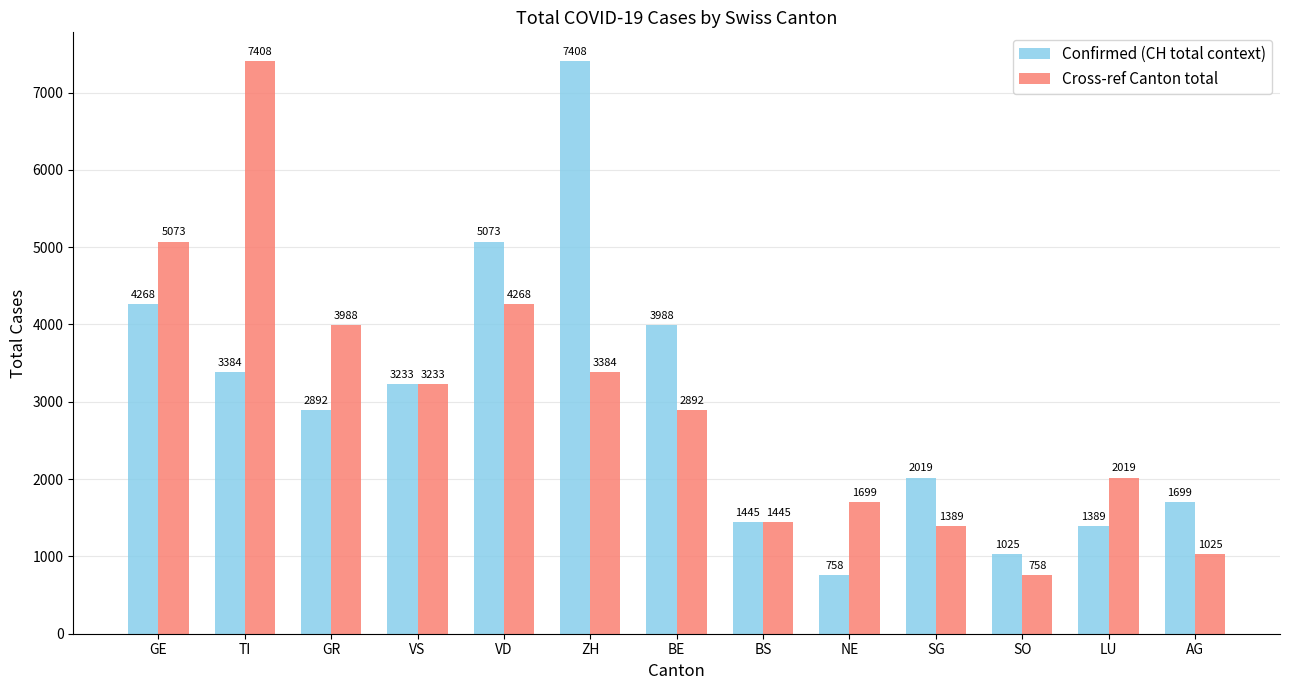

How many distinct data groups are displayed?

2